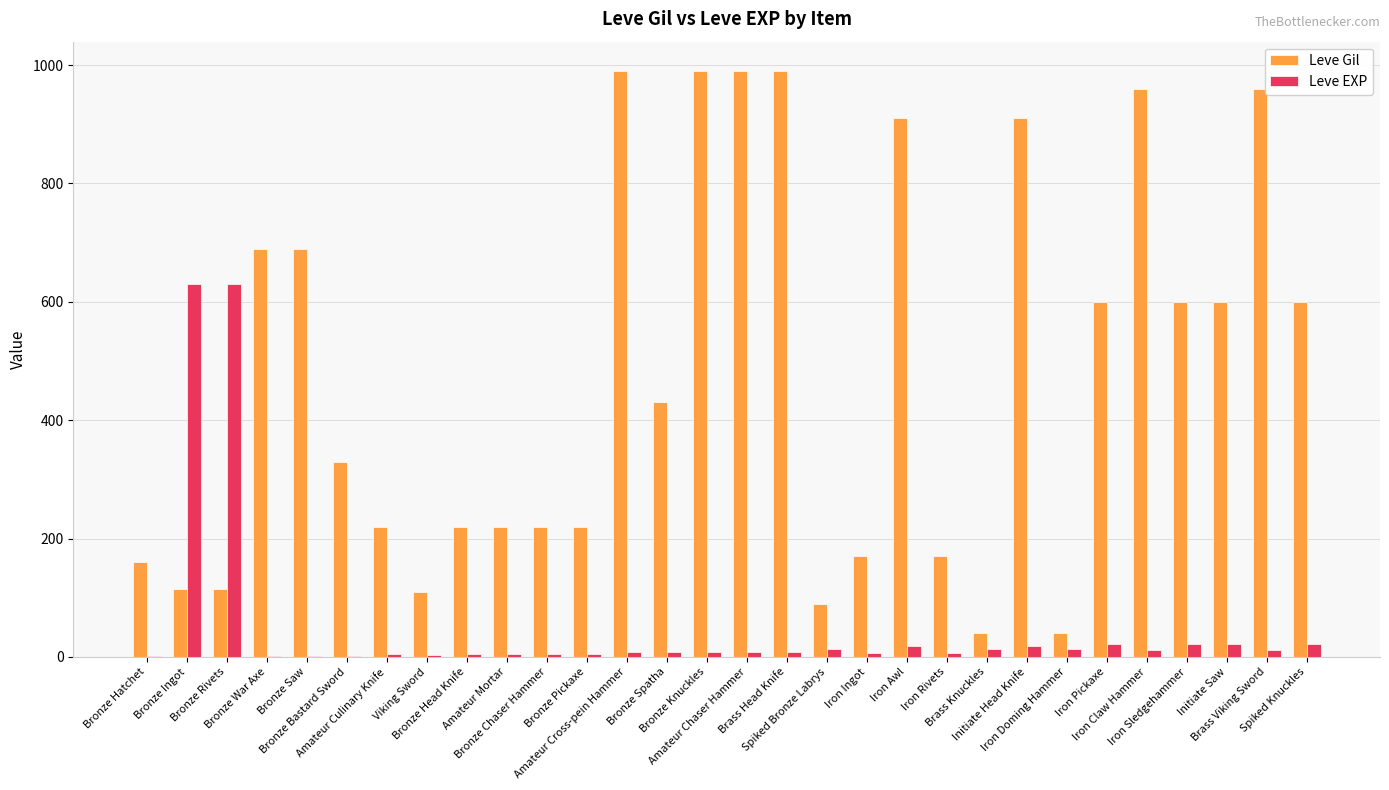

Which series has the largest total across all categories?

Leve Gil